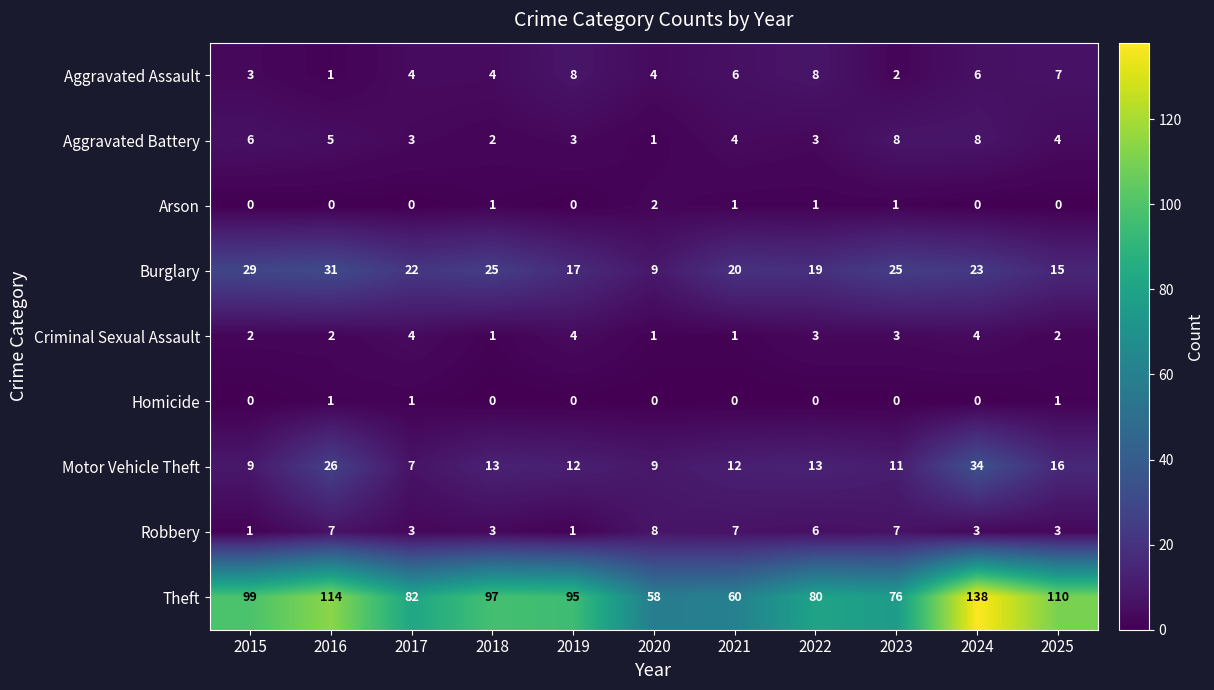

What is the difference between the maximum and minimum values in the Robbery series?

7